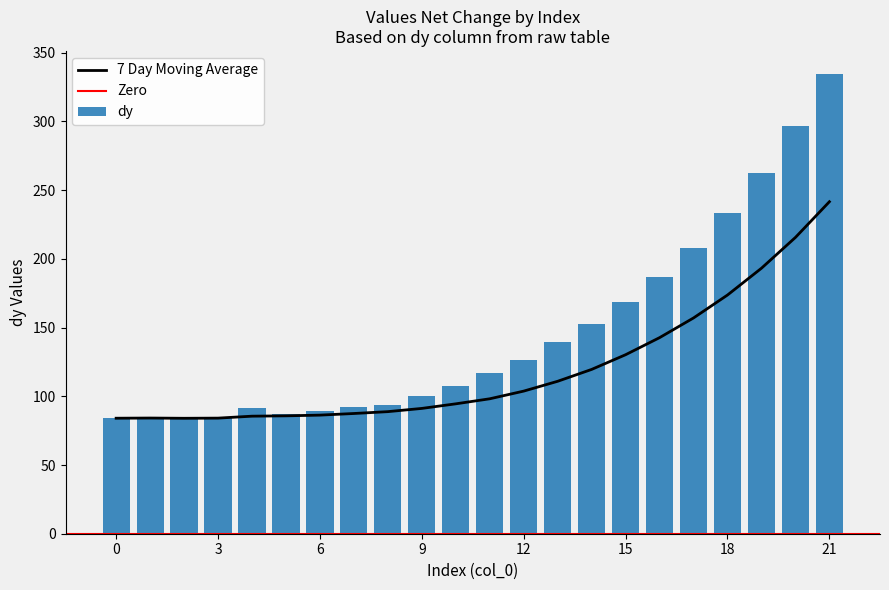

What is the greatest value displayed?

334.6